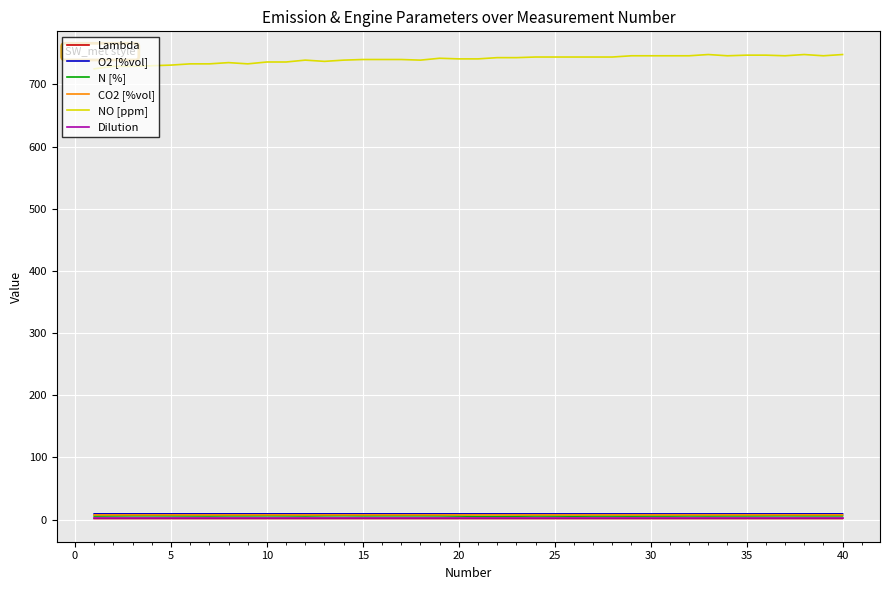

What is the minimum value shown in the chart?

1.8